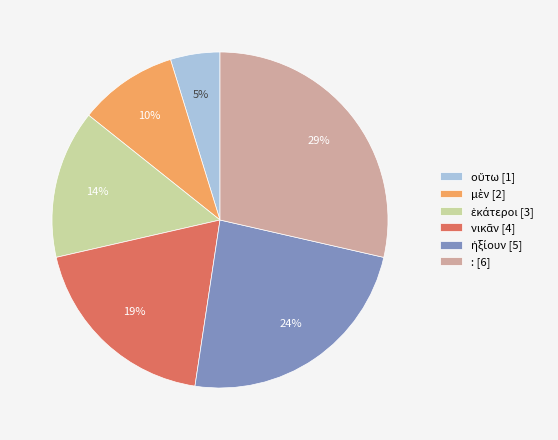

Is there a majority slice in this chart?

No